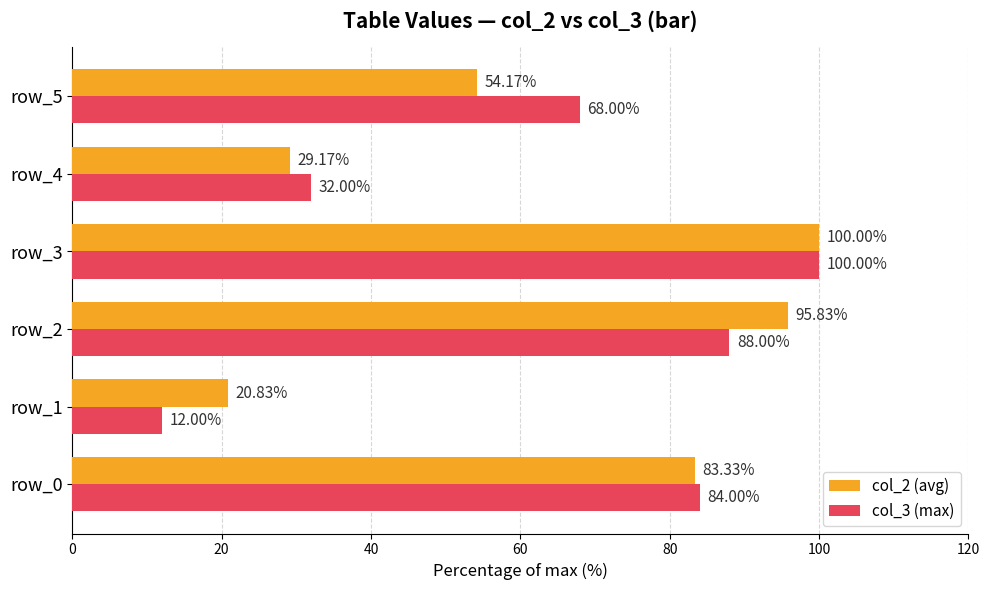

Which category has the highest value across all series?

row_3